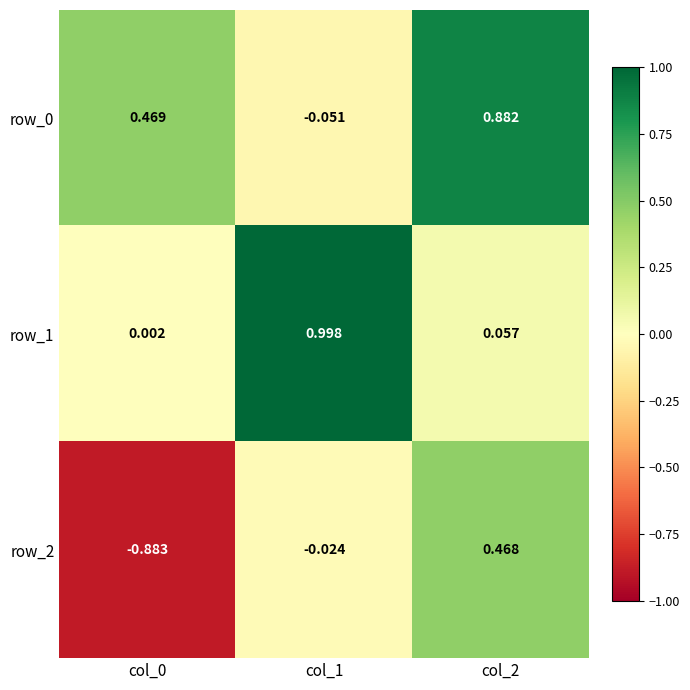

What is the sum of all row_2 values?

-0.4